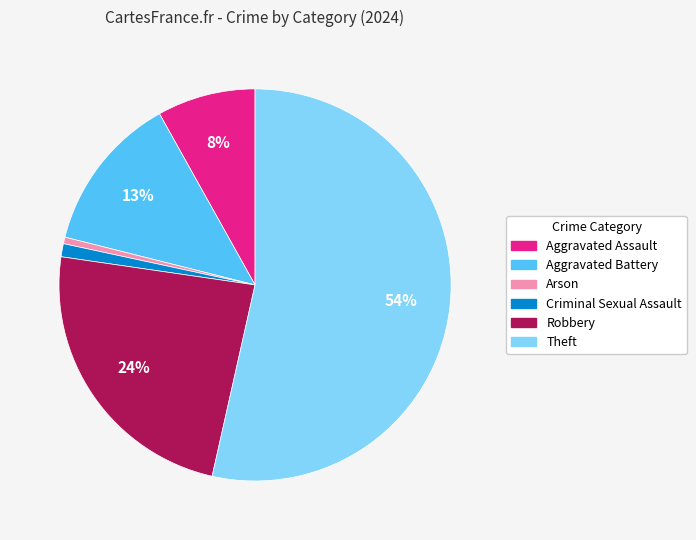

Does Aggravated Assault represent more than half of the total?

No